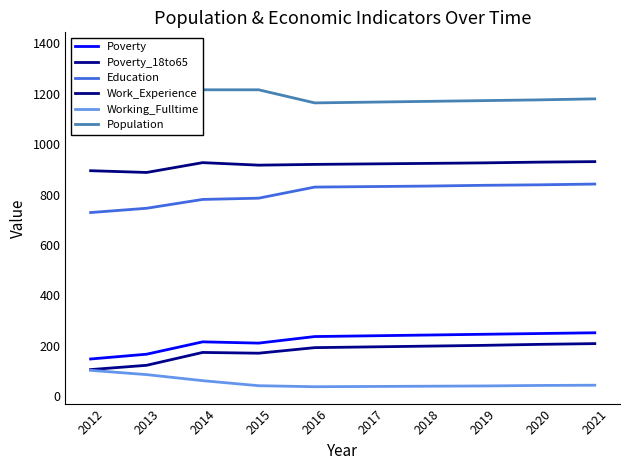

Read the Work_Experience value at 2013, to the nearest 10.

890